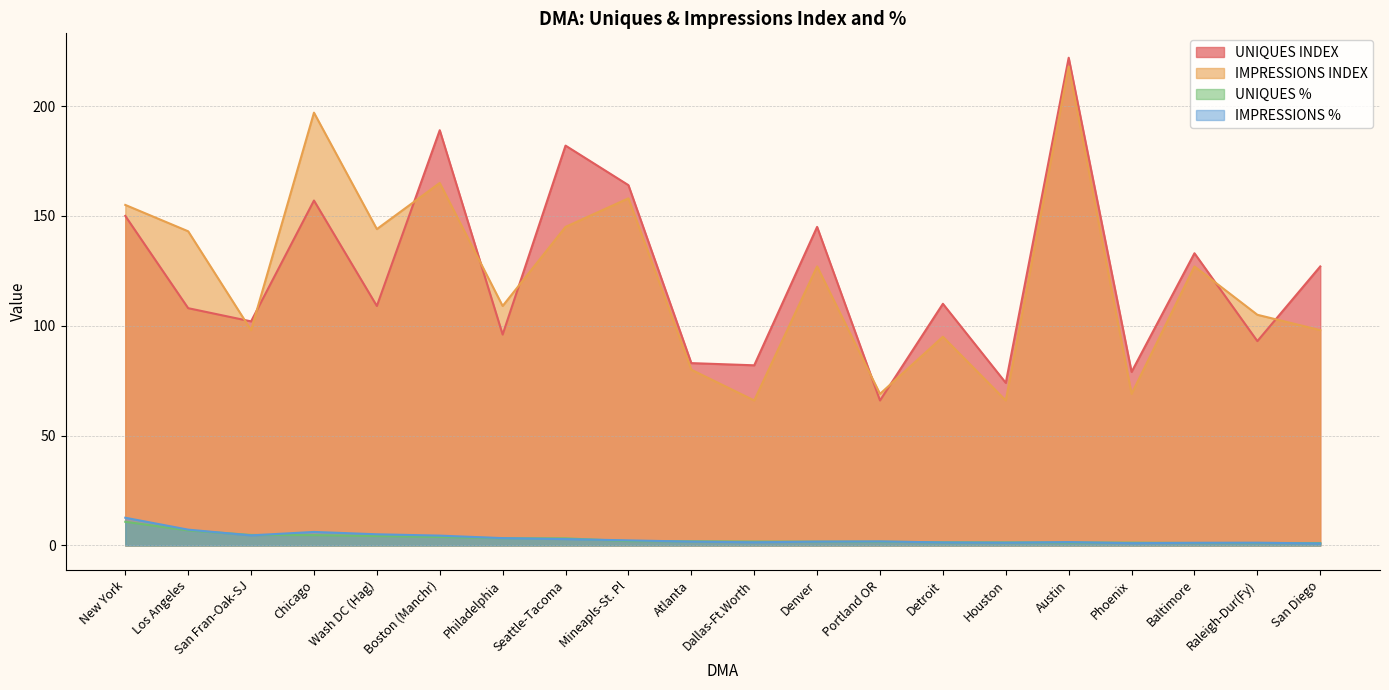

What is the smallest value displayed?

0.9